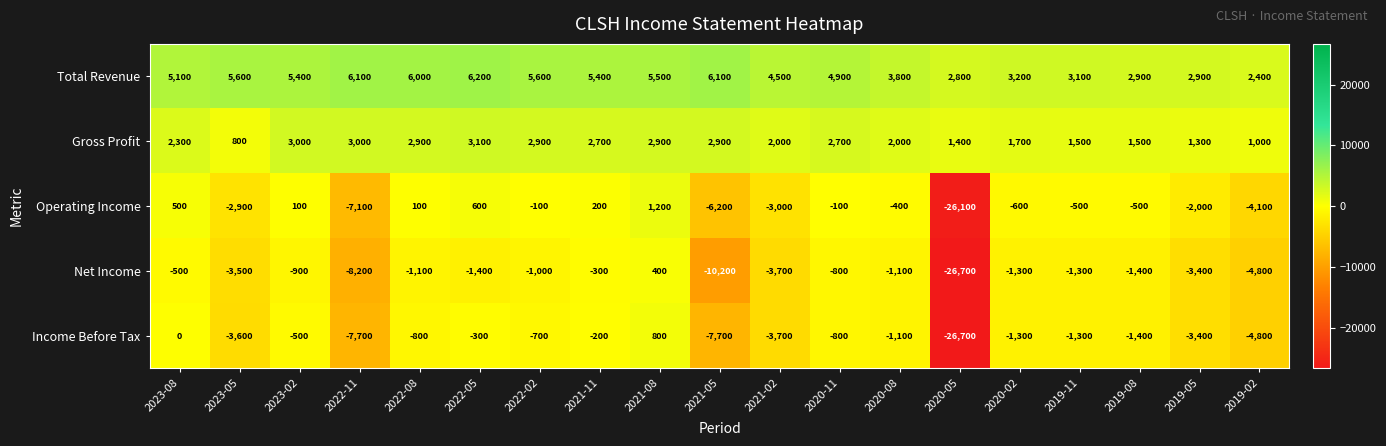

What is the greatest value displayed?

6200